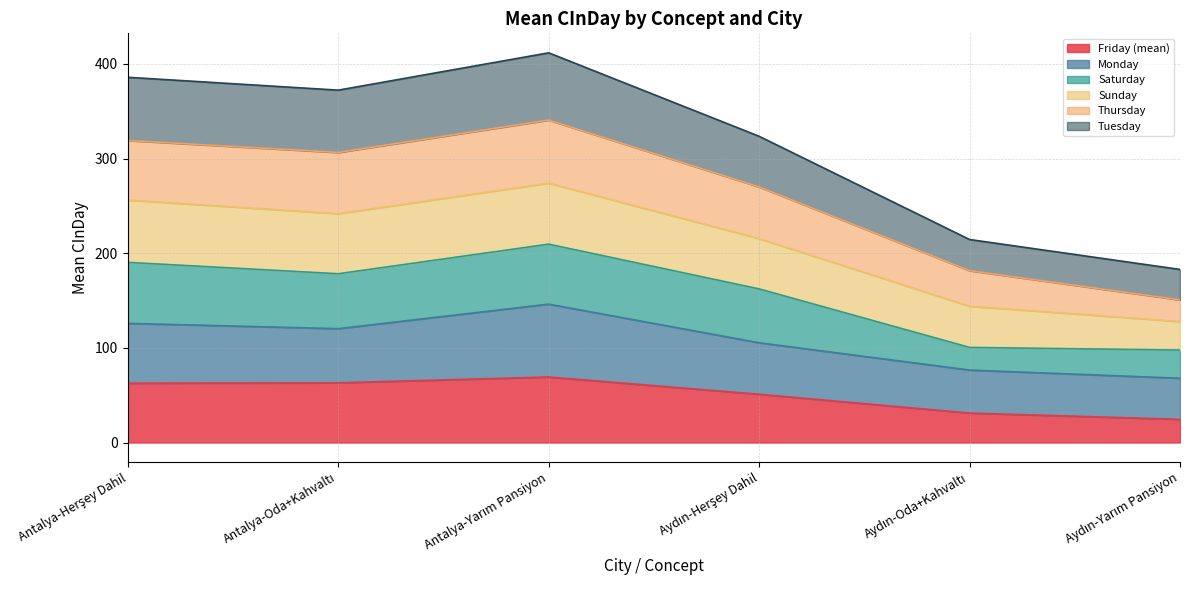

Between Antalya-Herşey Dahil and Aydın-Oda+Kahvaltı, which is larger?

Antalya-Herşey Dahil